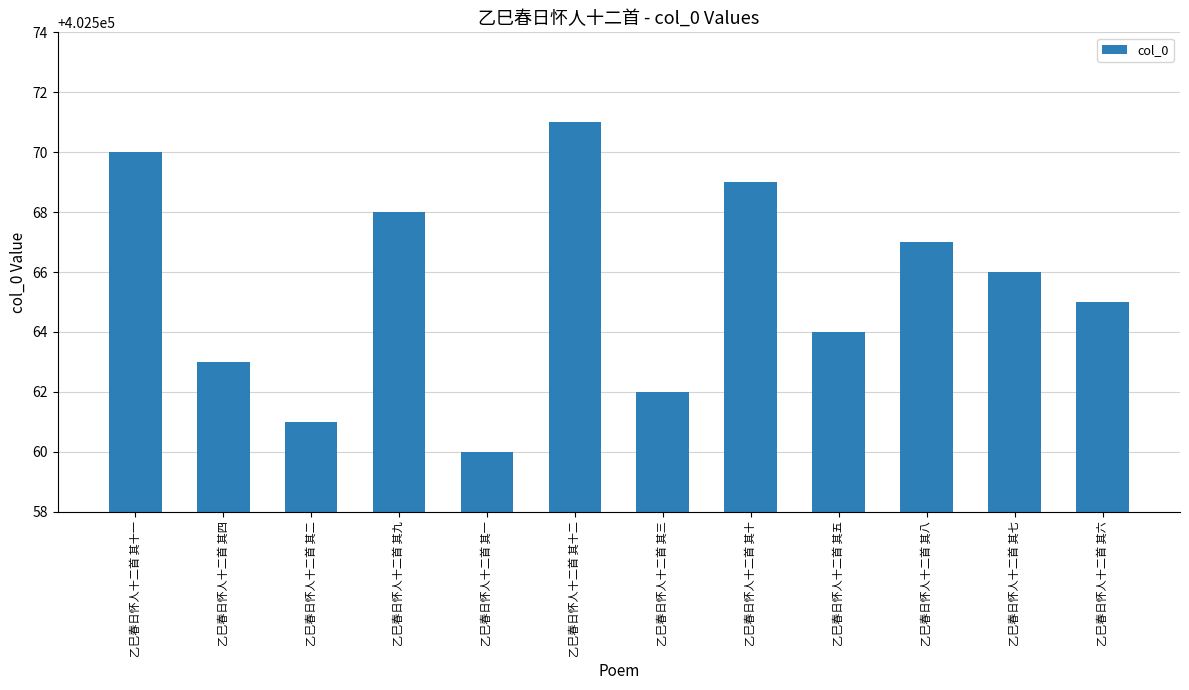

Where is the data nearest to the value 402565?

乙巳春日怀人十二首 其六